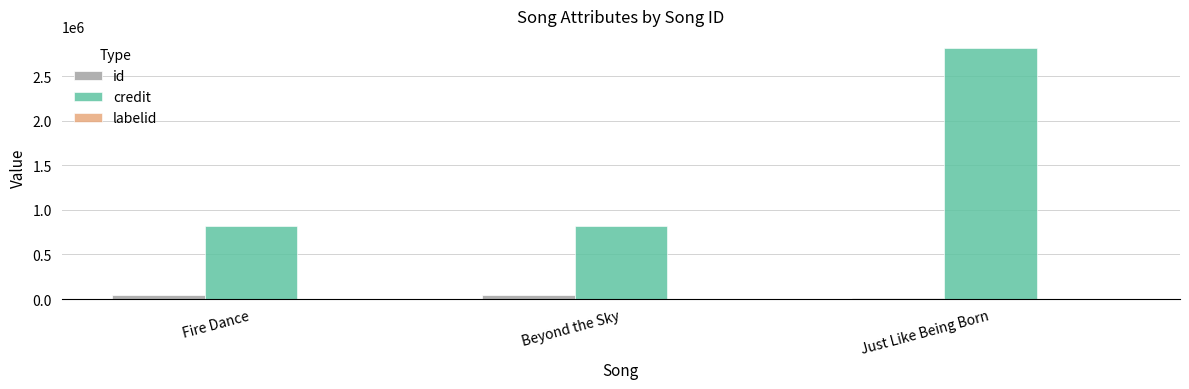

Which series changed the most between Beyond the Sky and Just Like Being Born?

credit